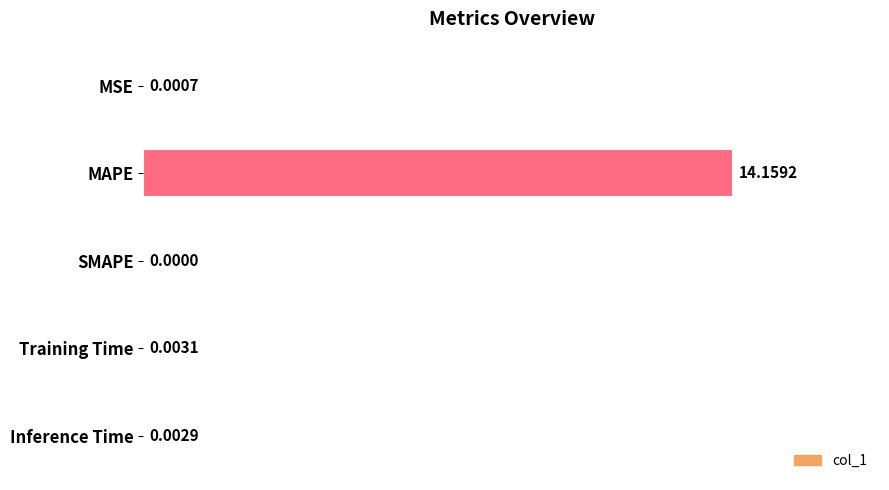

At which category does the chart reach its peak across all series?

MAPE